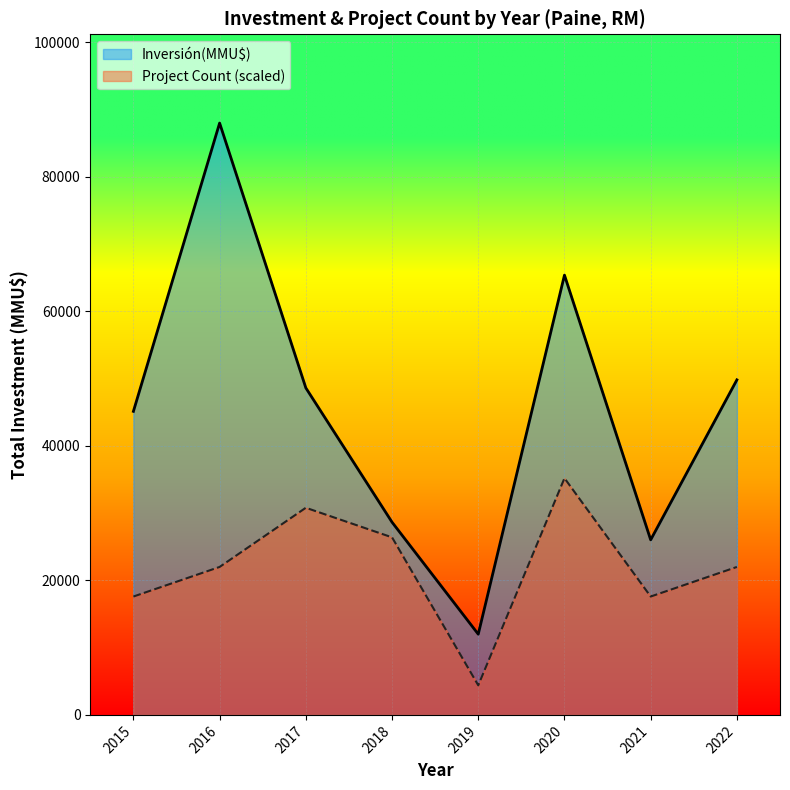

In Inversión(MMU$) line, how many points are higher than both neighbors (excluding endpoints)?

2